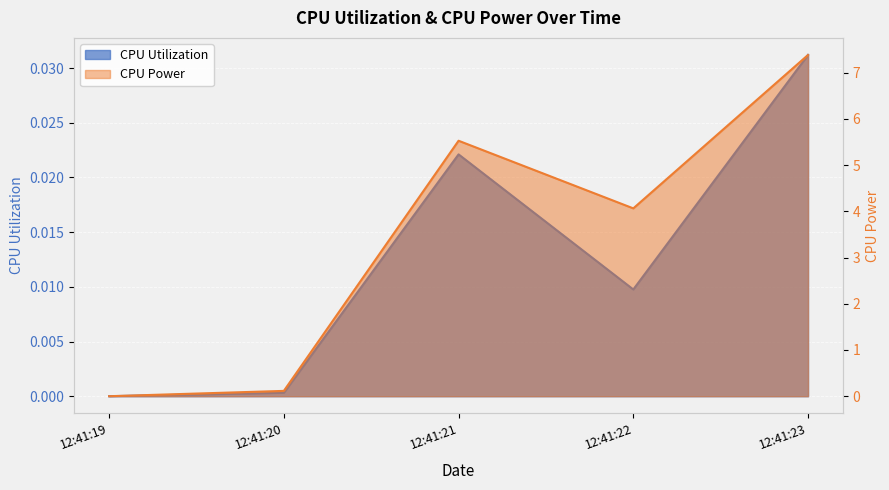

What is the difference between the maximum and minimum values in the CPU Power series?

7.4